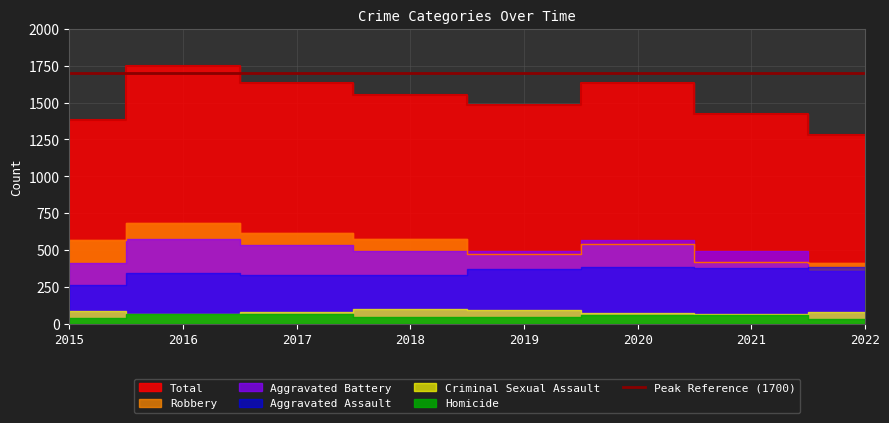

Count the number of data series in this chart.

6